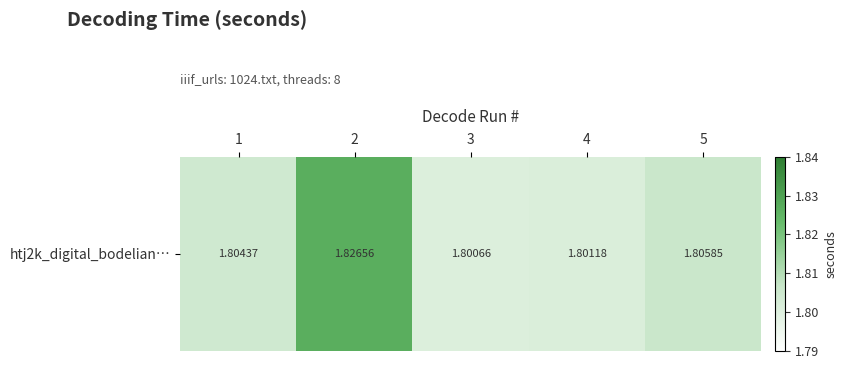

True or false: the data shows 2.7 at 1.

False